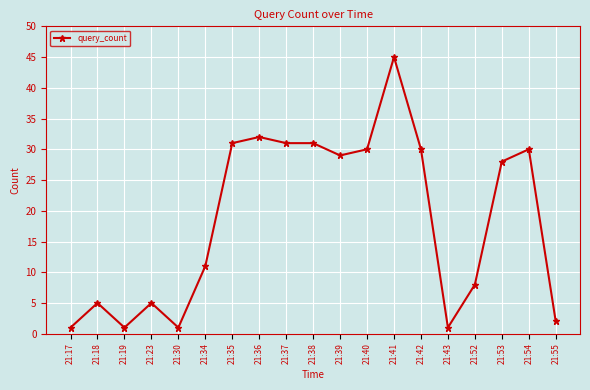

What is the change in value from 21:34 to 21:54?

+19